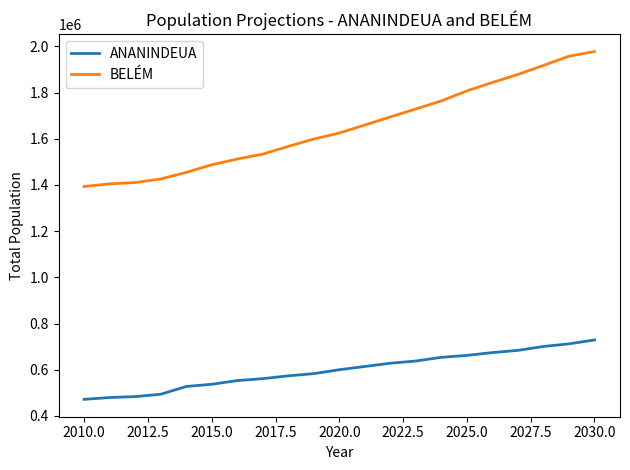

What is the sum of all BELÉM values?

32980915